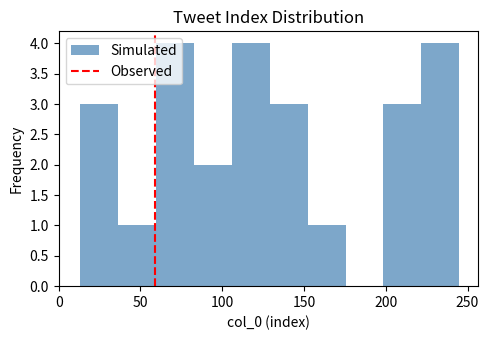

Reading left to right, transcribe this chart: for each bar, give the range it covers on the x-axis and its height. Neither the bar edges nor the heights are printed on the chart, so give them approximately, as read against the axes.

15 to 35: 3
35 to 60: 1
60 to 85: 4
85 to 105: 2
105 to 130: 4
130 to 150: 3
150 to 175: 1
175 to 200: 0
200 to 220: 3
220 to 245: 4